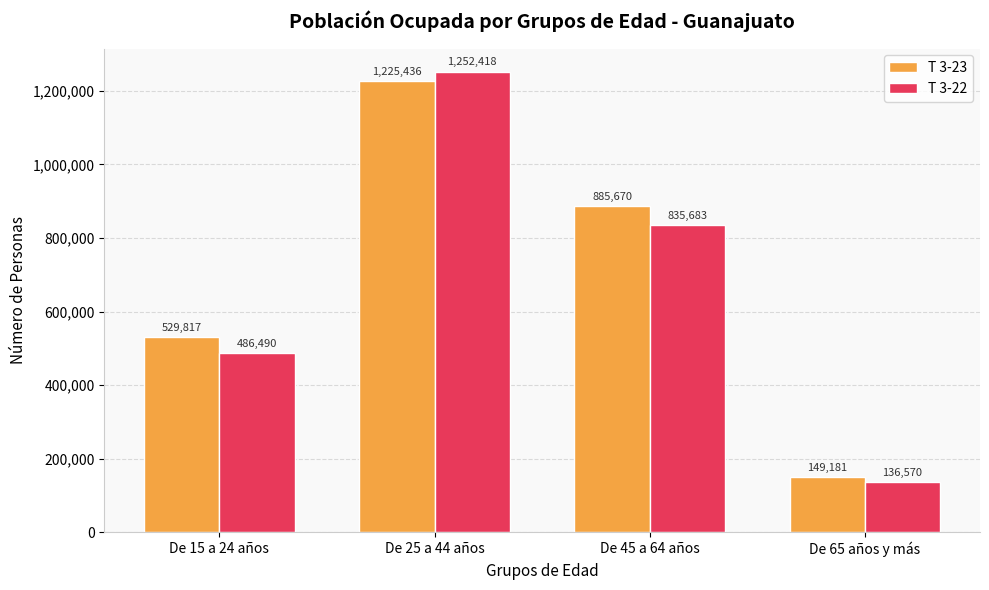

What is the label of the 3rd bar from the left?

De 45 a 64 años